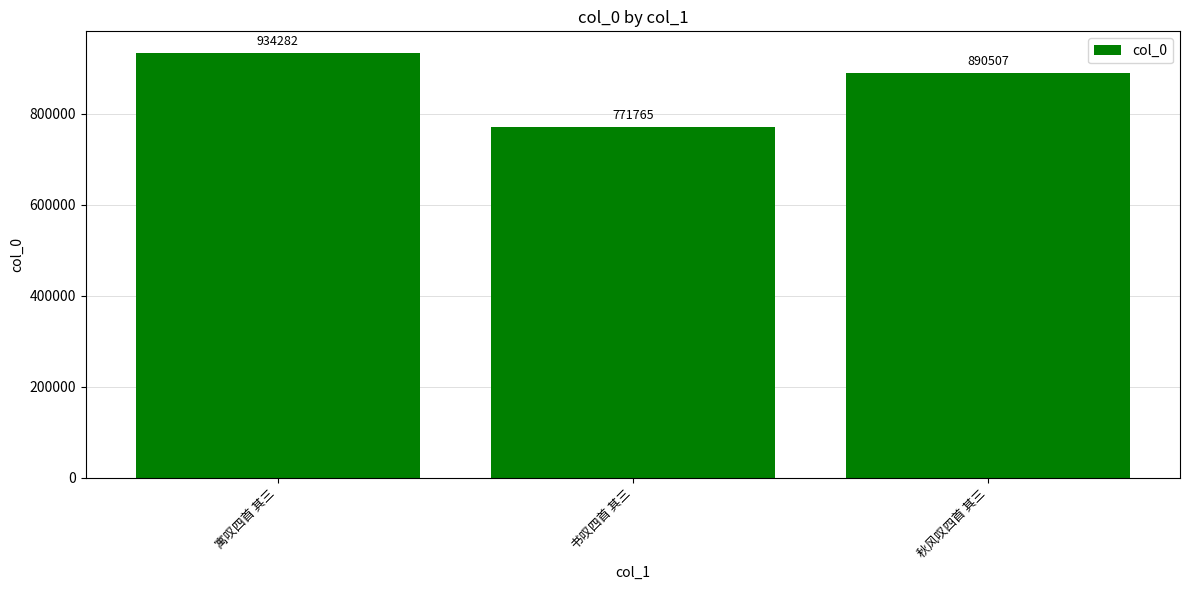

Approximately how many times larger is the value at 书叹四首 其三 compared to 秋风叹四首 其三?

0.9